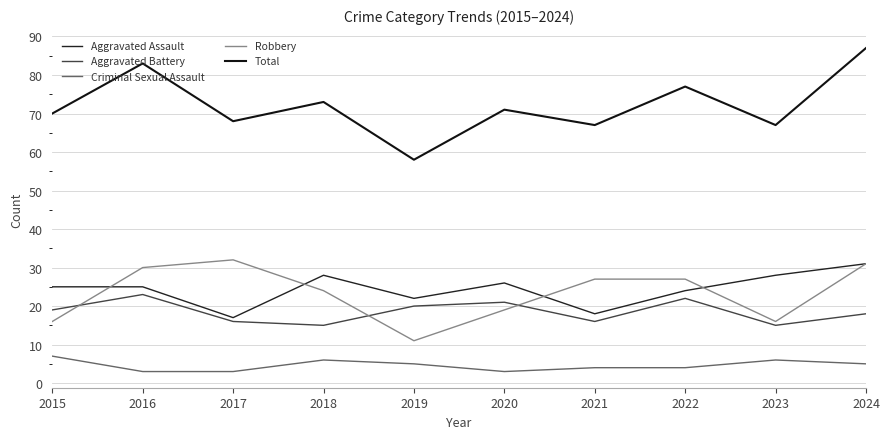

Rank the categories by Criminal Sexual Assault value from highest to lowest.

2015, 2018, 2023, 2019, 2024, 2021, 2022, 2016, 2017, 2020